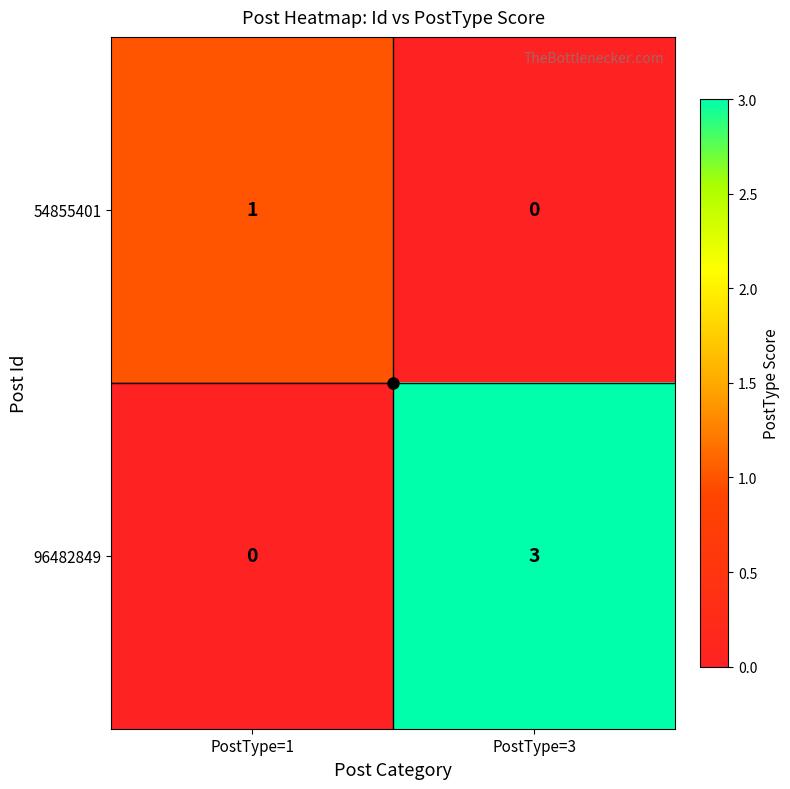

Which series has the largest total across all categories?

96482849